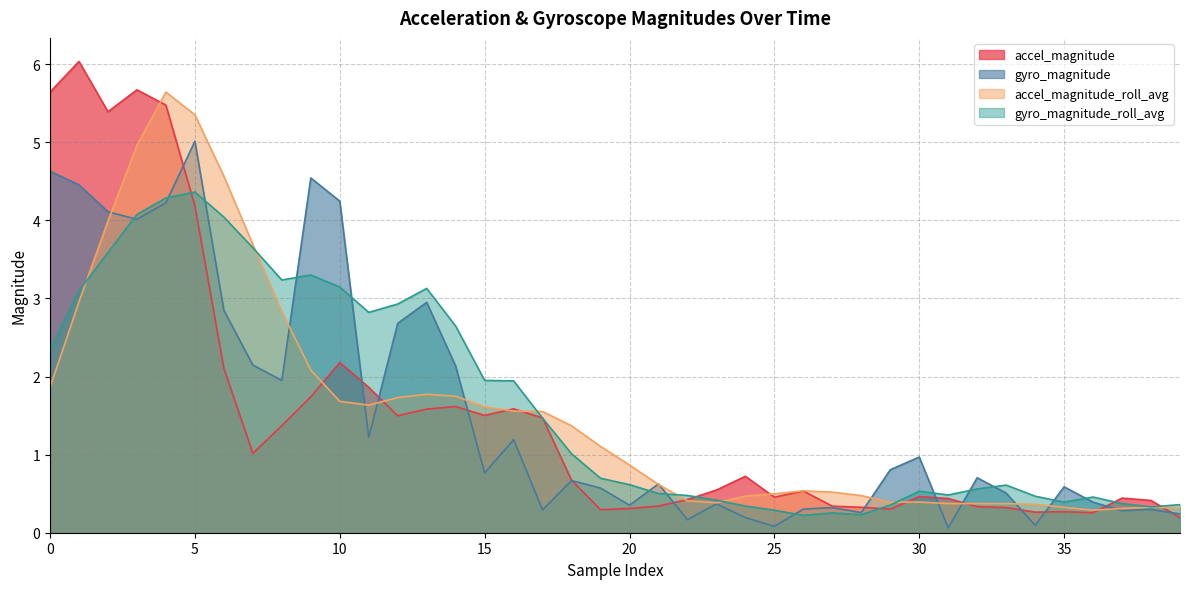

What is the sum of all gyro_magnitude values?

62.3